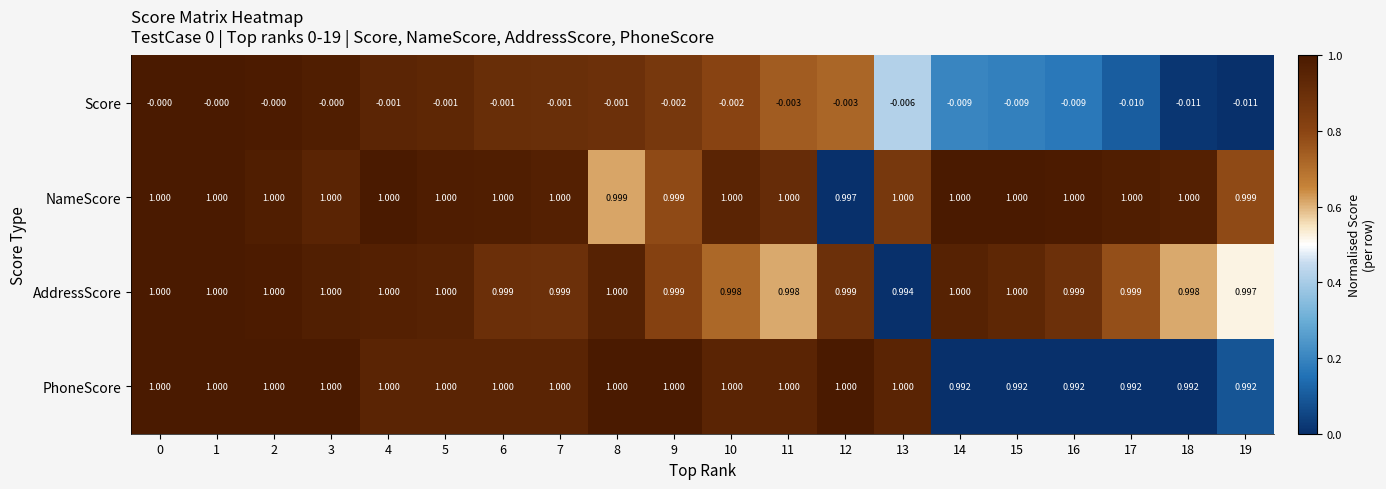

Which series has the largest total across all categories?

NameScore